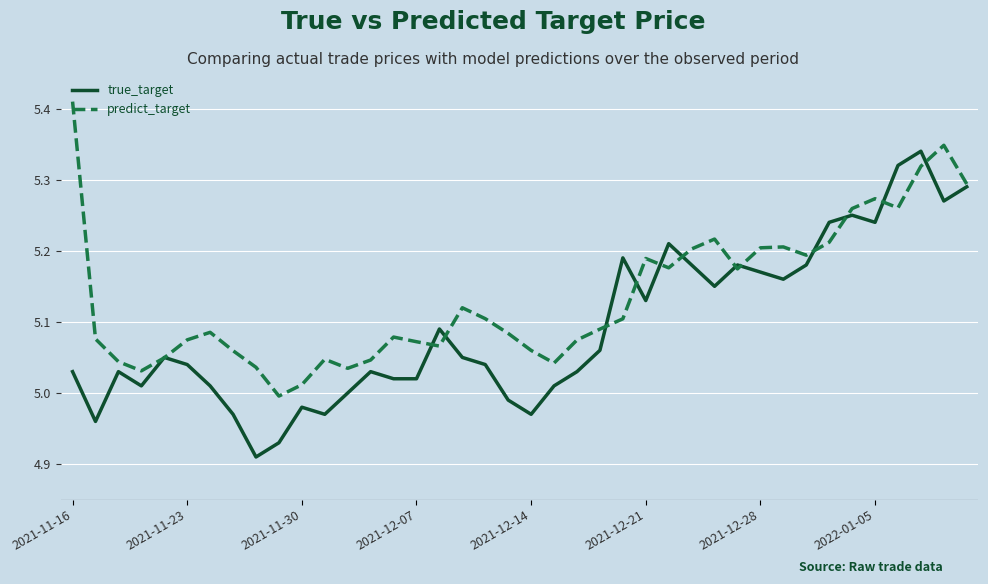

List the series in order of their overall mean, highest first.

predict_target, true_target